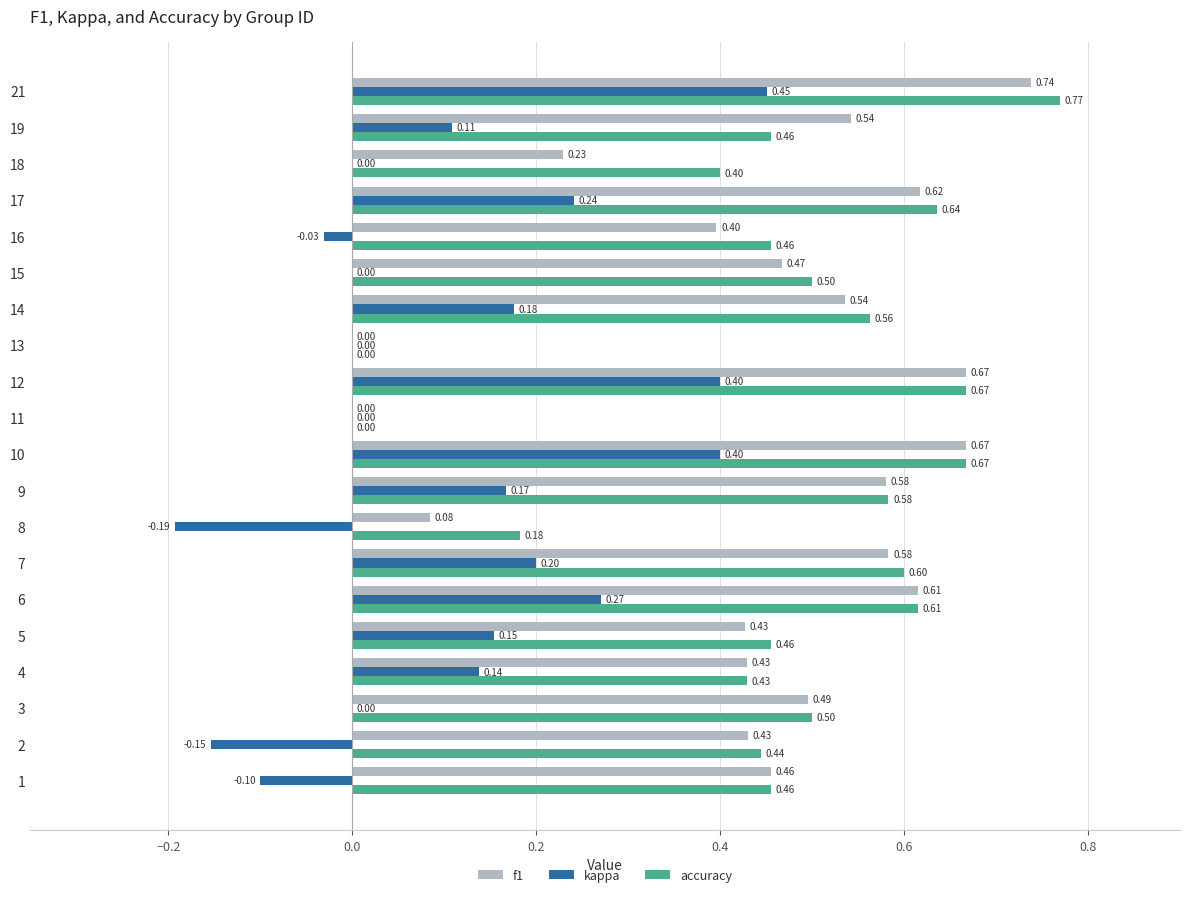

What is the average value of the f1 series?

0.4